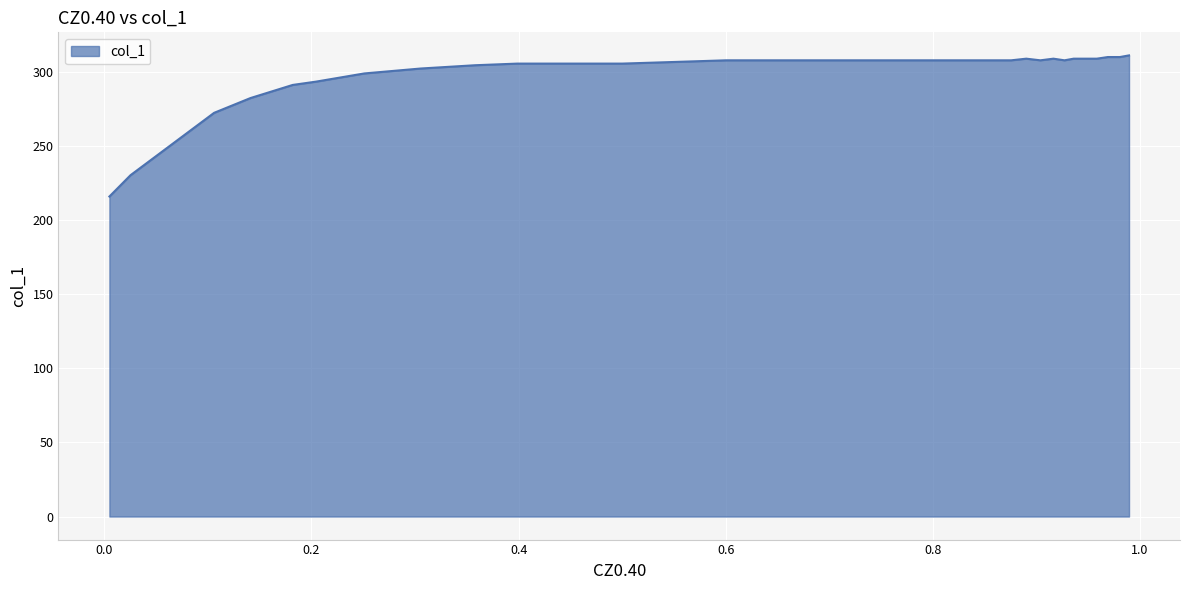

Between 0.9805 and 0.8755, which is larger?

0.9805